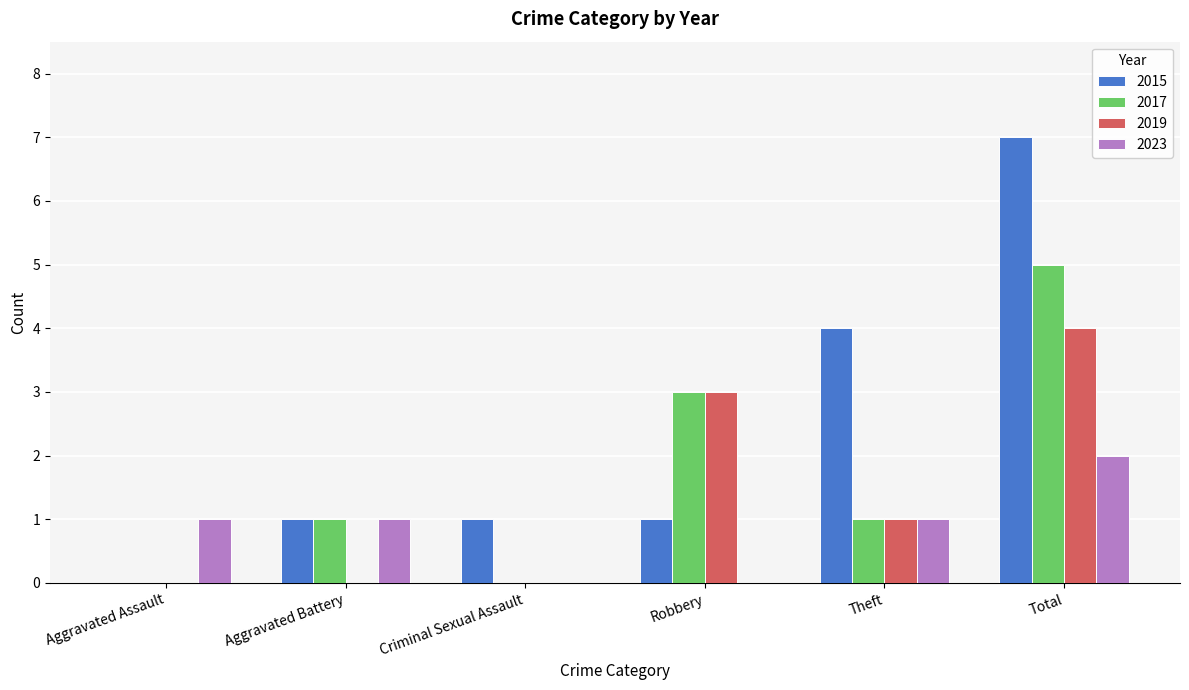

What is the sum of all 2023 values?

5